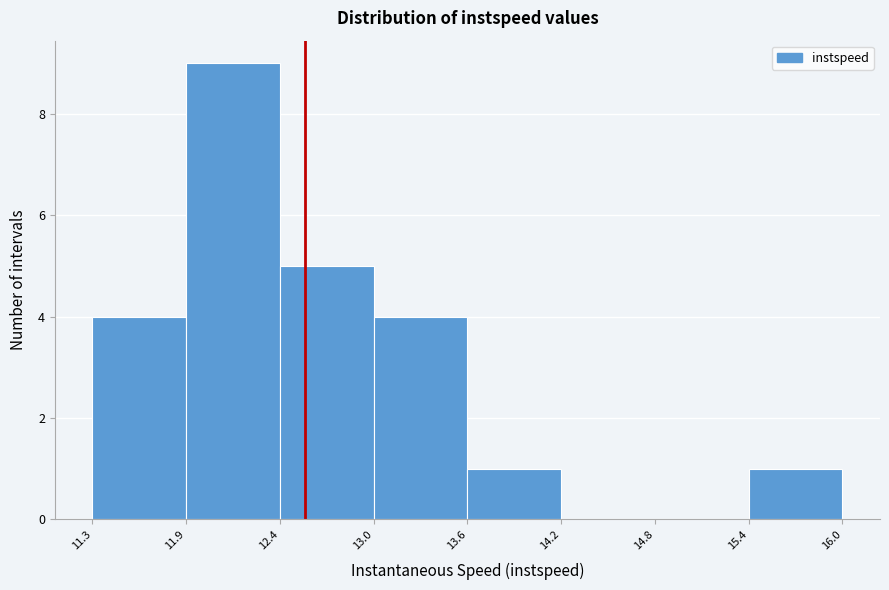

Reading left to right, list every bar in this chart as the range it spans on the x-axis followed by its height. The values are not printed on the chart, so give them approximately, as read against the axis.

11.3 to 11.9: 4
11.9 to 12.4: 9
12.4 to 13.0: 5
13.0 to 13.6: 4
13.6 to 14.2: 1
14.2 to 14.8: 0
14.8 to 15.4: 0
15.4 to 16.0: 1